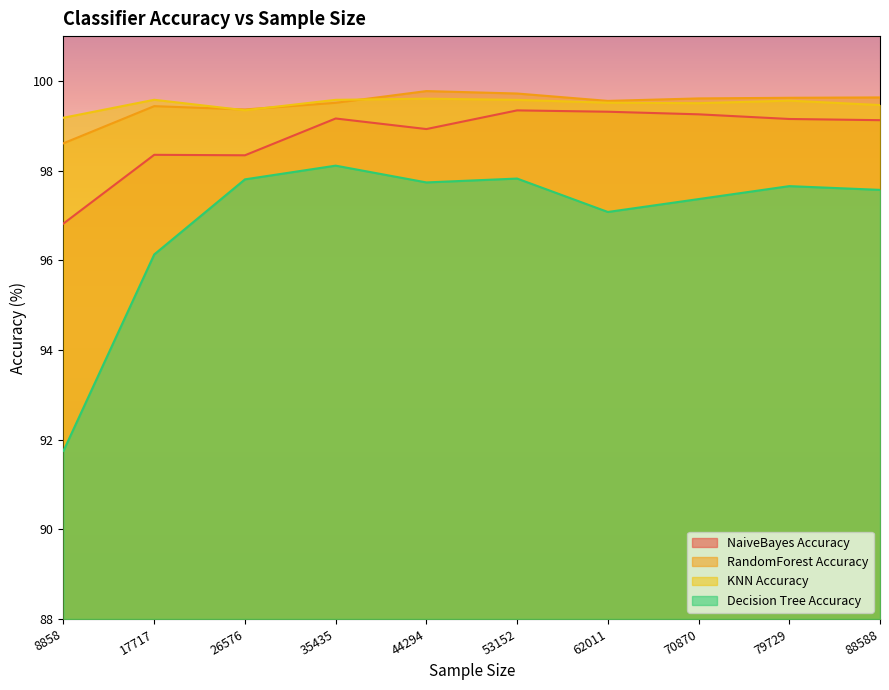

Read the KNN Accuracy value at 26576.

99.3